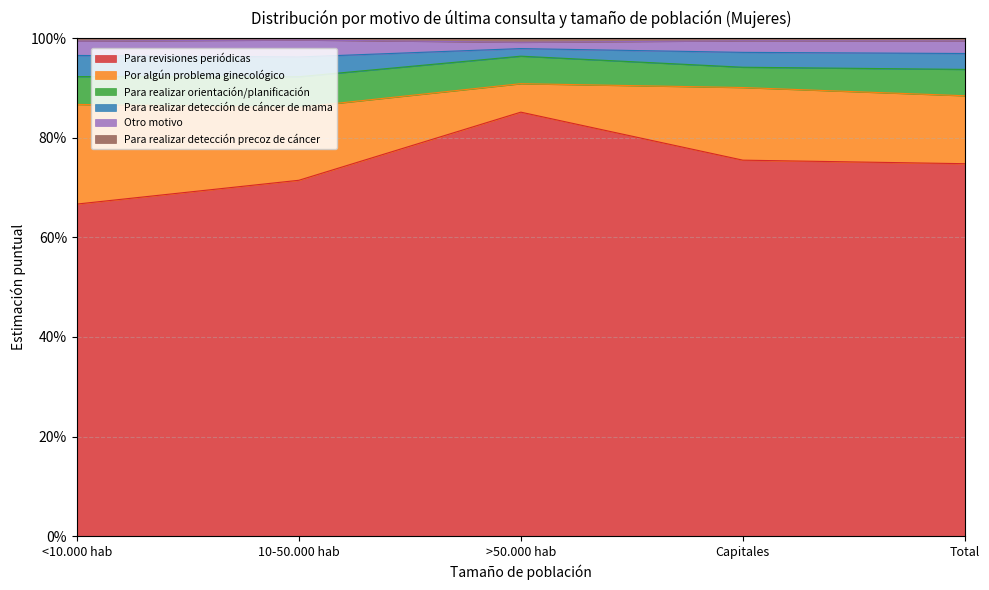

What is the lowest value of the Otro motivo series?

1.0